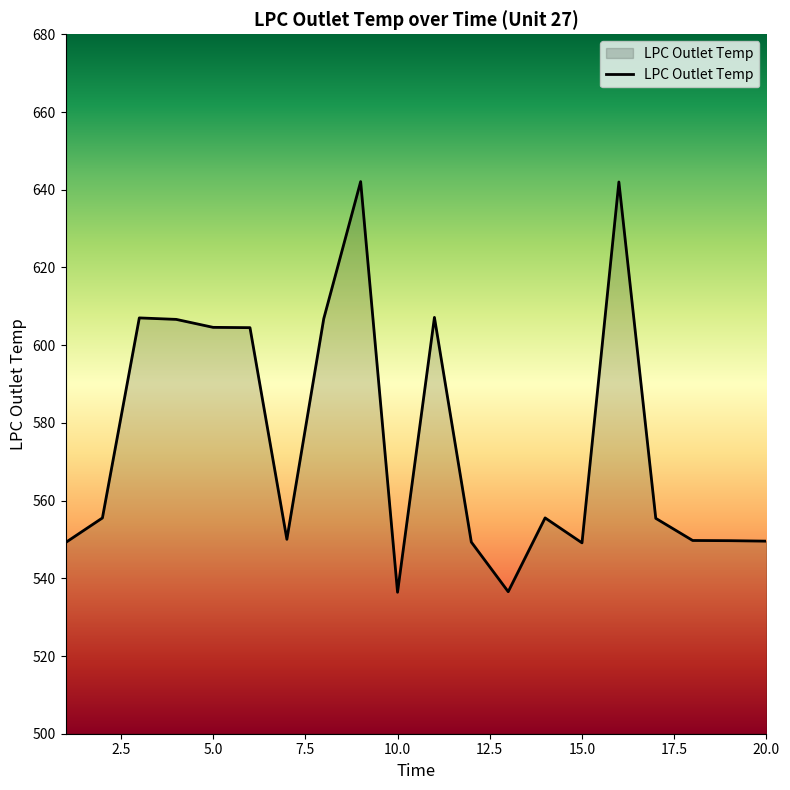

What is the smallest value displayed?

536.4